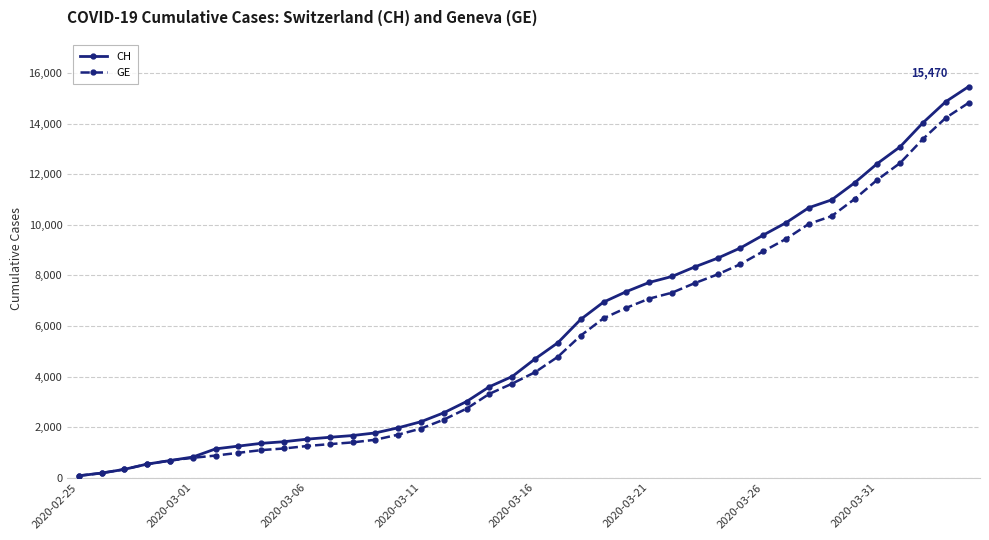

What is the maximum value for GE?

14828